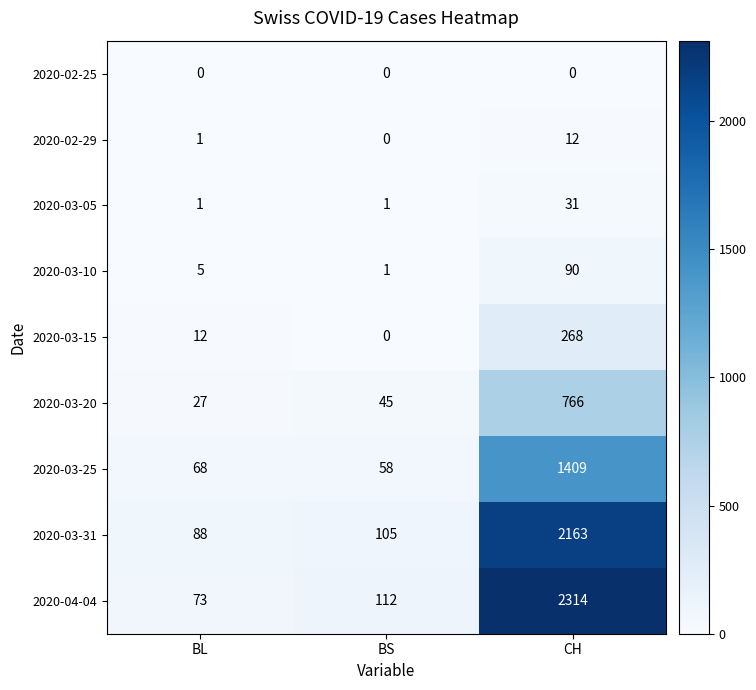

Reading left to right, list all the values displayed in this chart.

2020-02-25: 0	0	0
2020-02-29: 1	0	12
2020-03-05: 1	1	31
2020-03-10: 5	1	90
2020-03-15: 12	0	268
2020-03-20: 27	45	766
2020-03-25: 68	58	1409
2020-03-31: 88	105	2163
2020-04-04: 73	112	2314